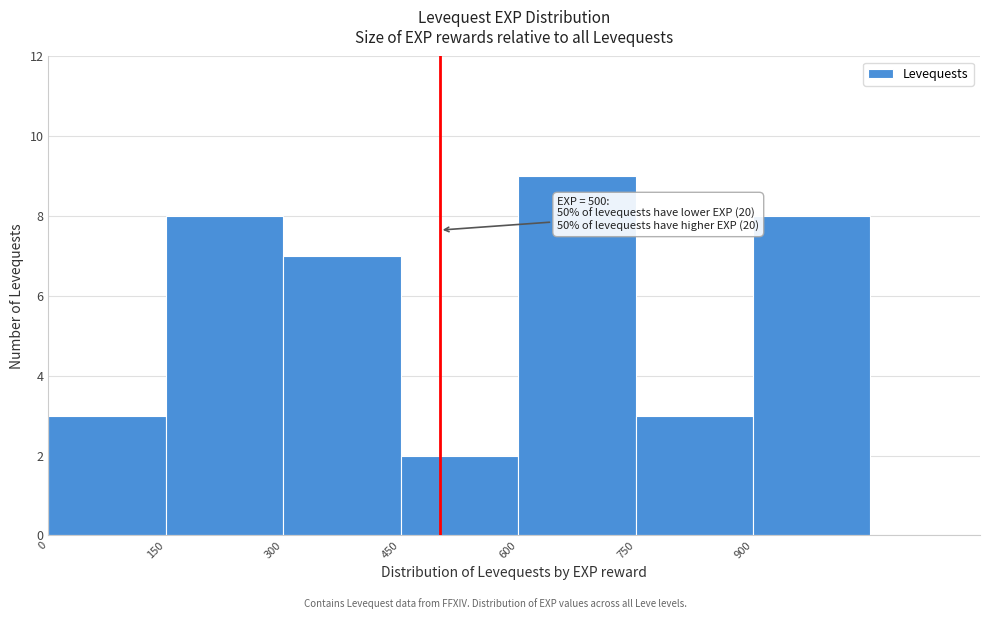

Over which range of the x-axis is the bar tallest?

600 to 750